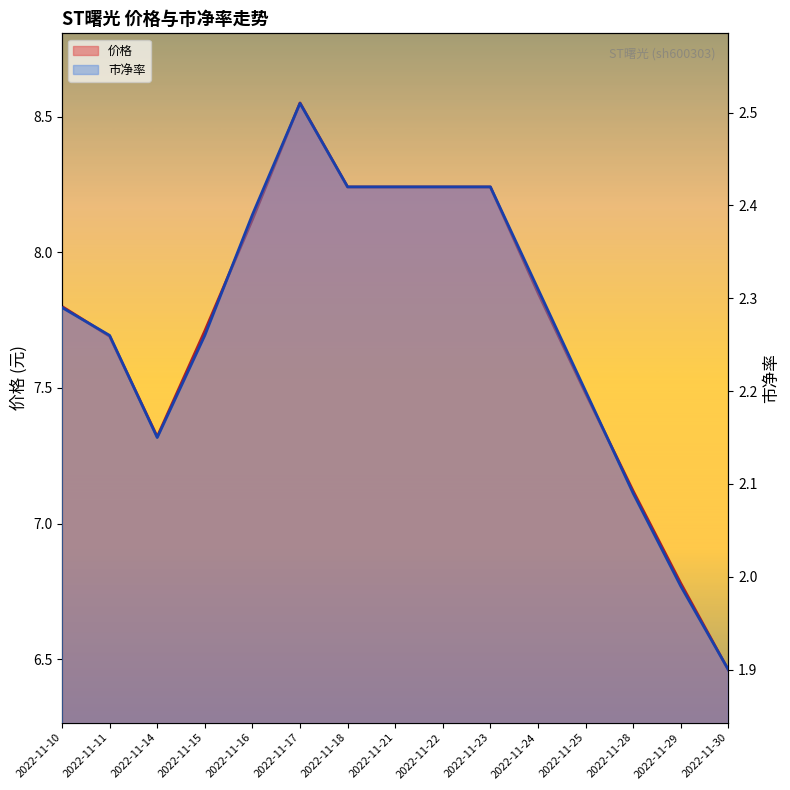

True or false: 价格_line has a value of 7.3 at 2022-11-14.

True